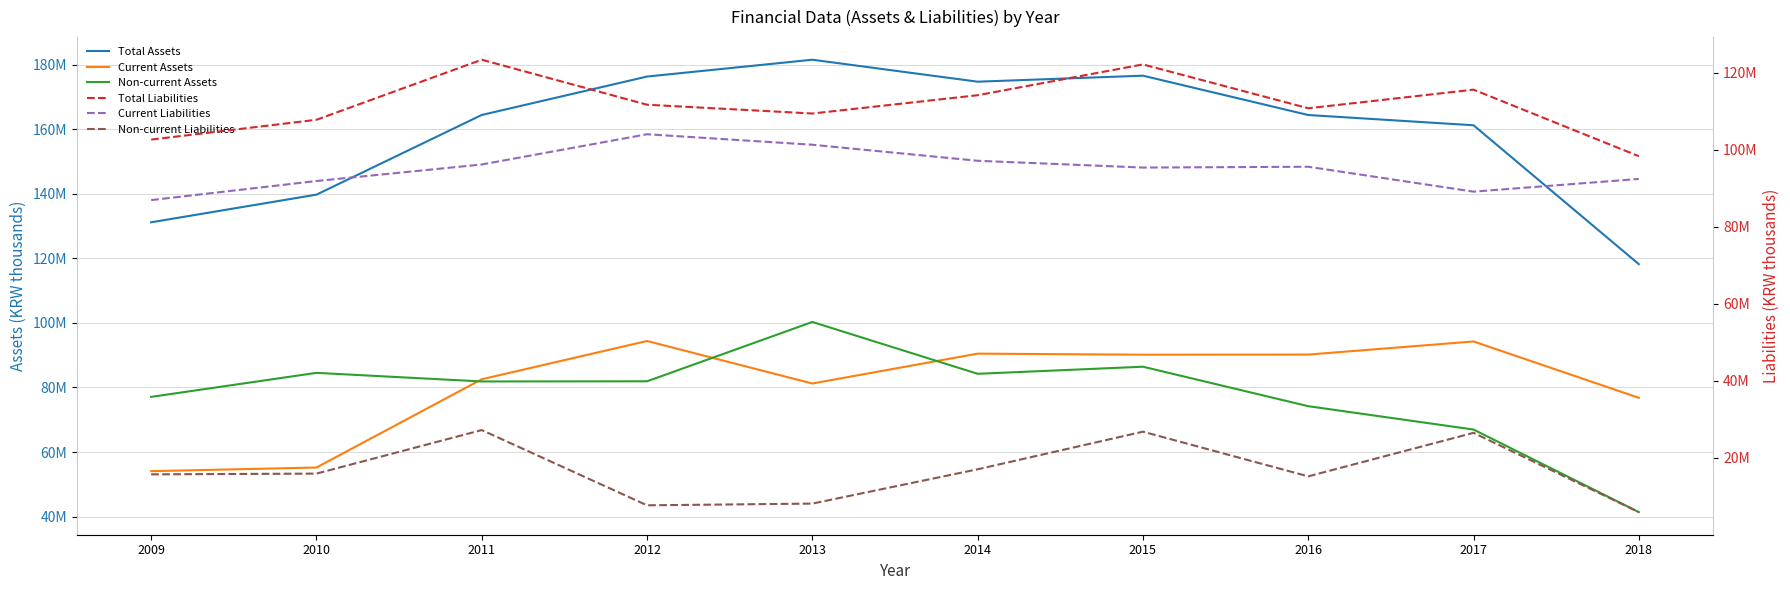

Between 2014 and 2010, which is larger?

2014